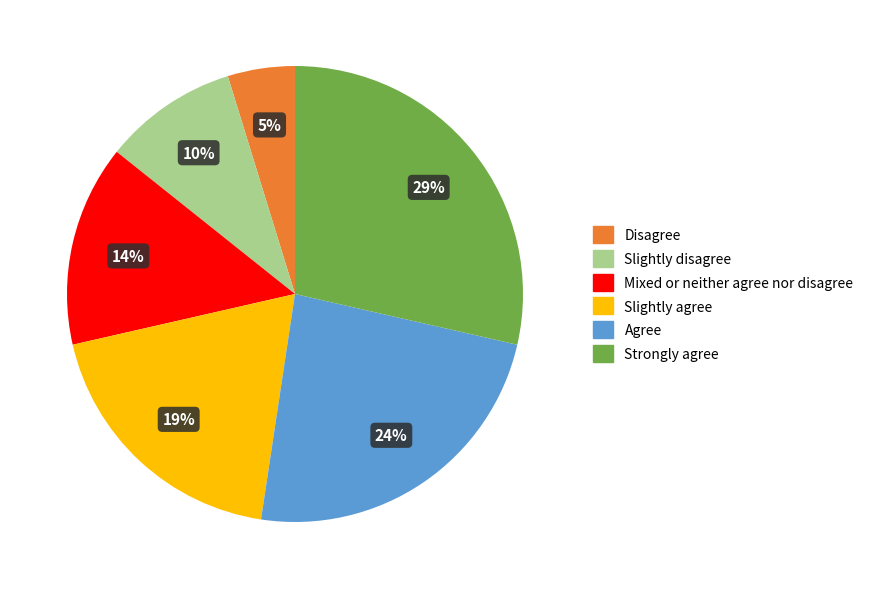

Does Disagree account for over 50% of the chart?

No